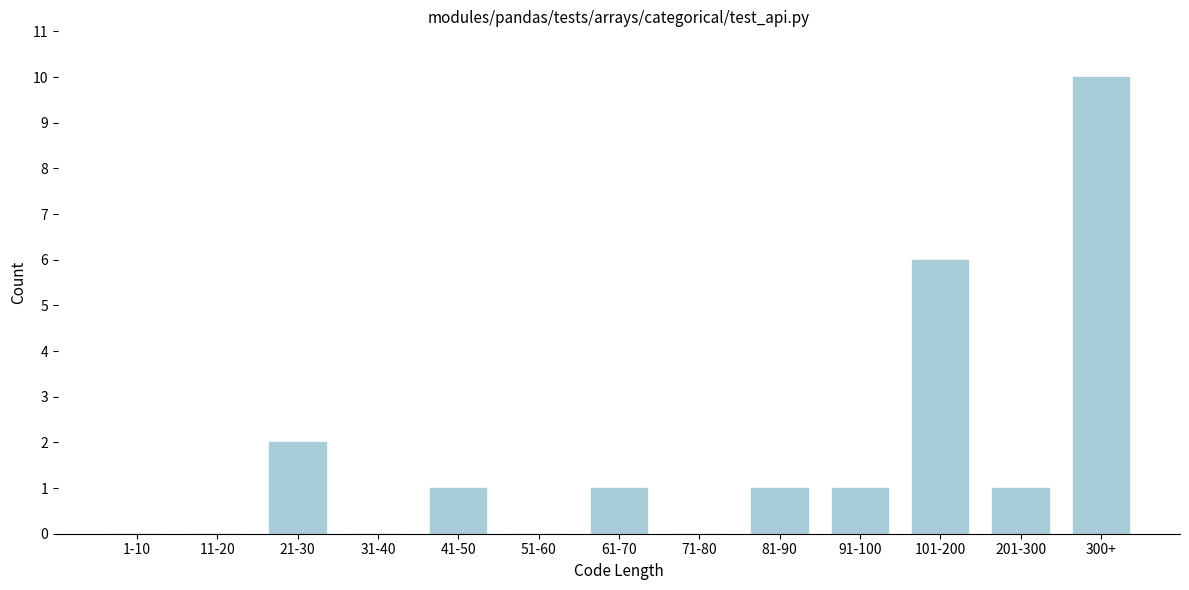

Reading left to right, transcribe all the data shown in this chart.

1-10=0	11-20=0	21-30=2	31-40=0	41-50=1	51-60=0	61-70=1	71-80=0	81-90=1	91-100=1	101-200=6	201-300=1	300+=10